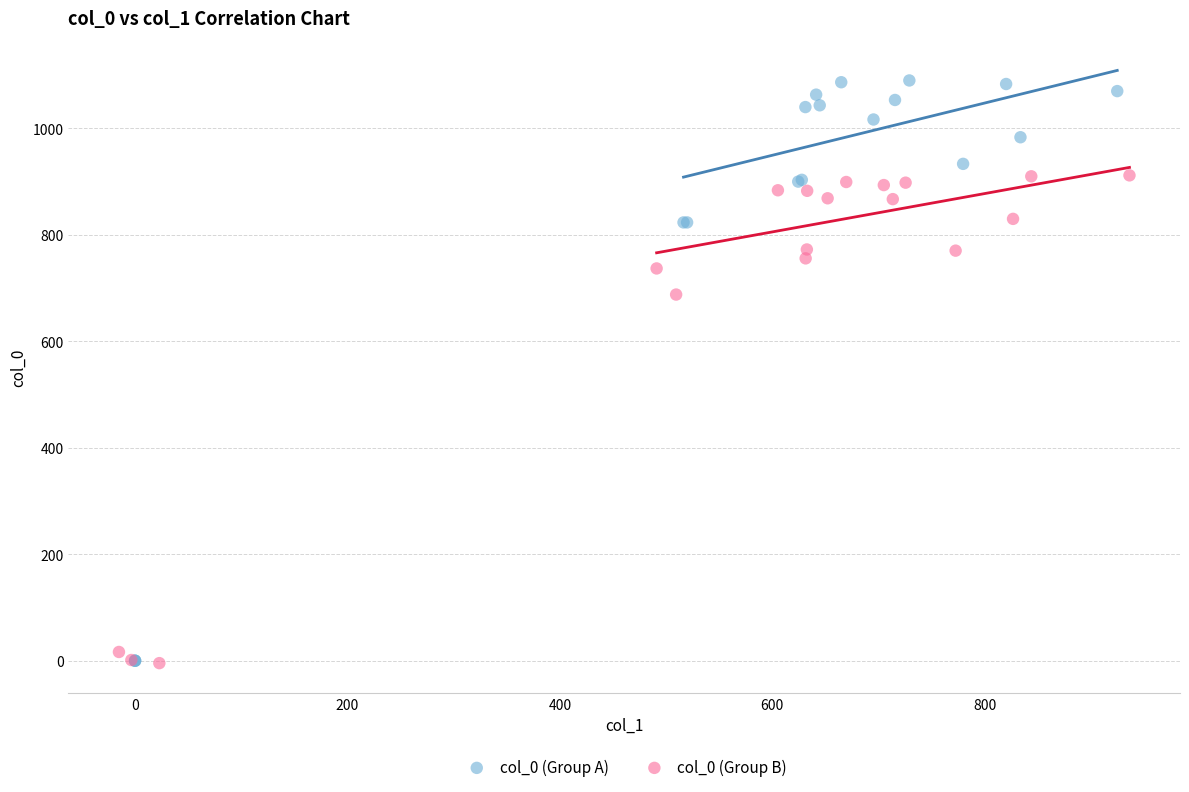

Which series contains the highest Y value?

col_0 (Group A)